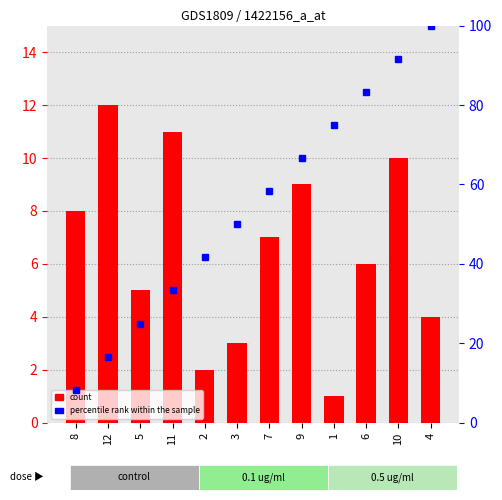

Which series changed the most between 8 and 11?

percentile rank within the sample